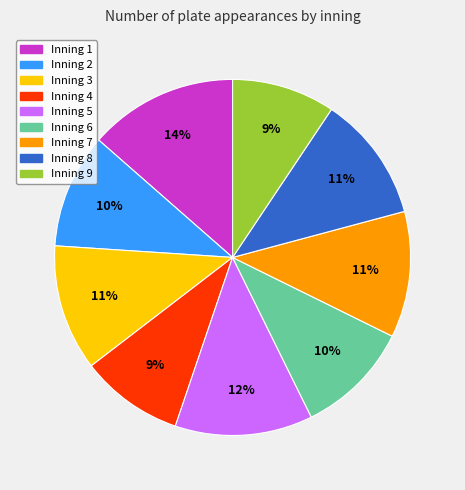

Is the sum of Inning 1 and Inning 2 greater than half?

No